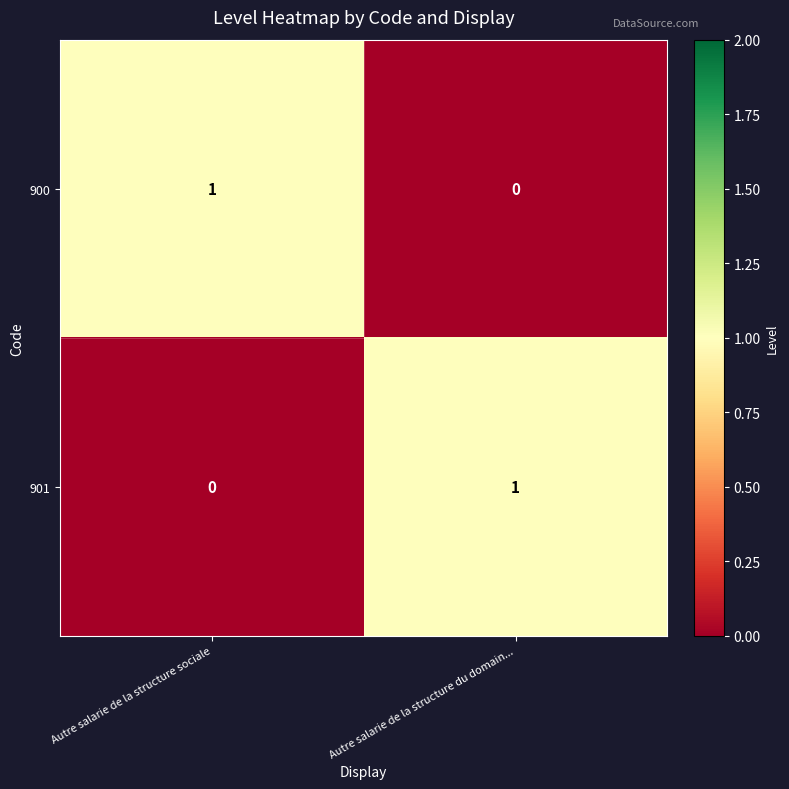

How many distinct data groups are displayed?

2